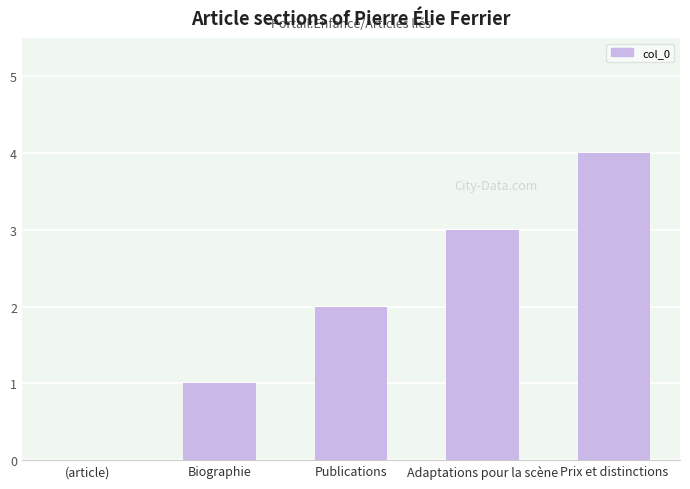

The chart shows a value of 1 at Biographie. True or false?

True